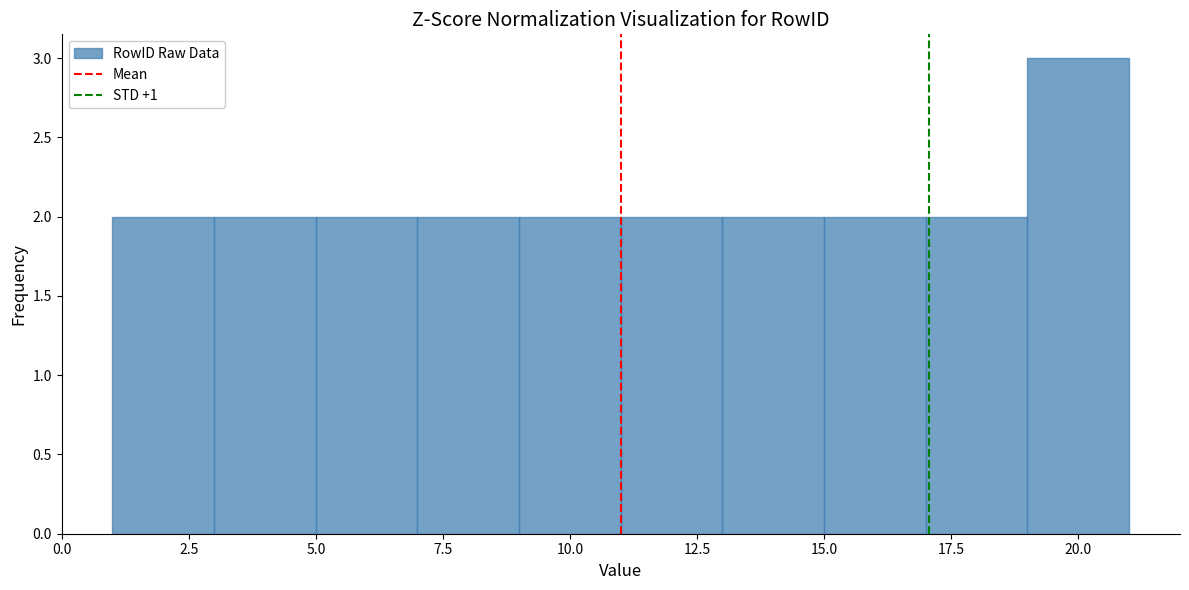

Reading left to right, list every bar in this chart as the range it spans on the x-axis followed by its height. The values are not printed on the chart, so give them approximately, as read against the axis.

1 to 3: 2
3 to 5: 2
5 to 7: 2
7 to 9: 2
9 to 11: 2
11 to 13: 2
13 to 15: 2
15 to 17: 2
17 to 19: 2
19 to 21: 3